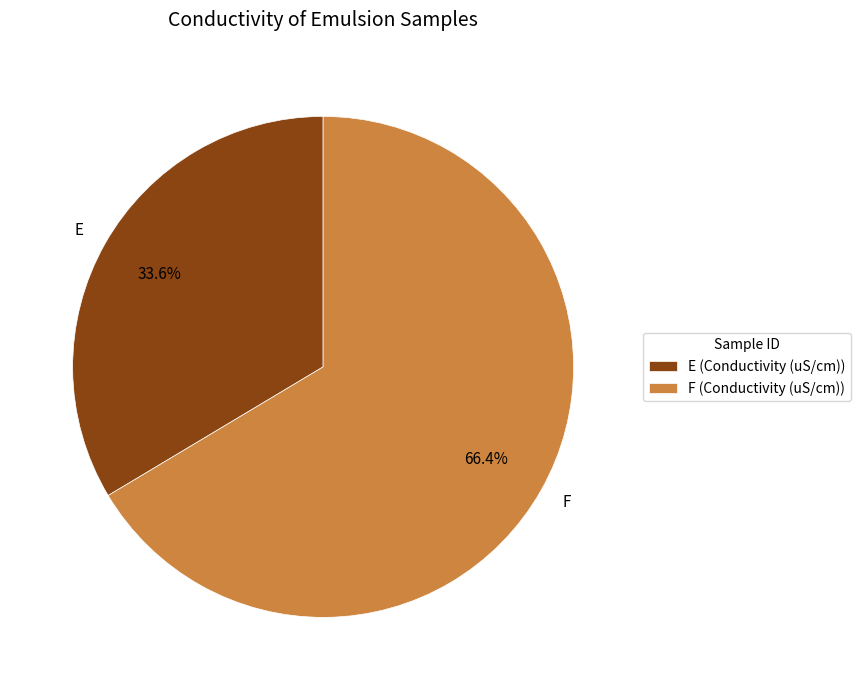

Count the number of slices in the pie.

2